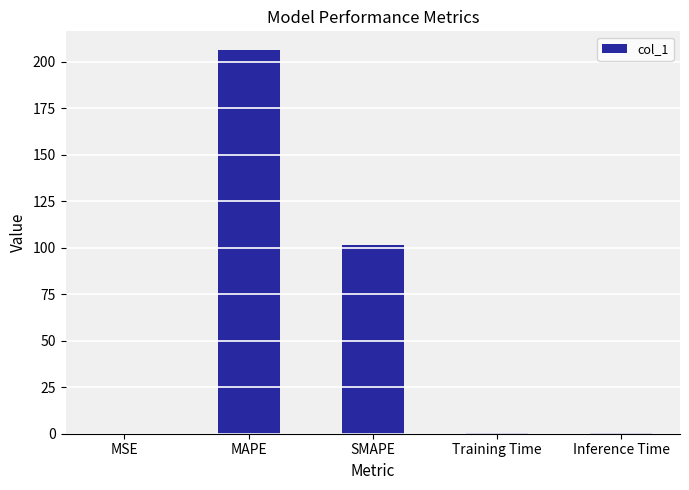

At which label is the value closest to 103?

SMAPE